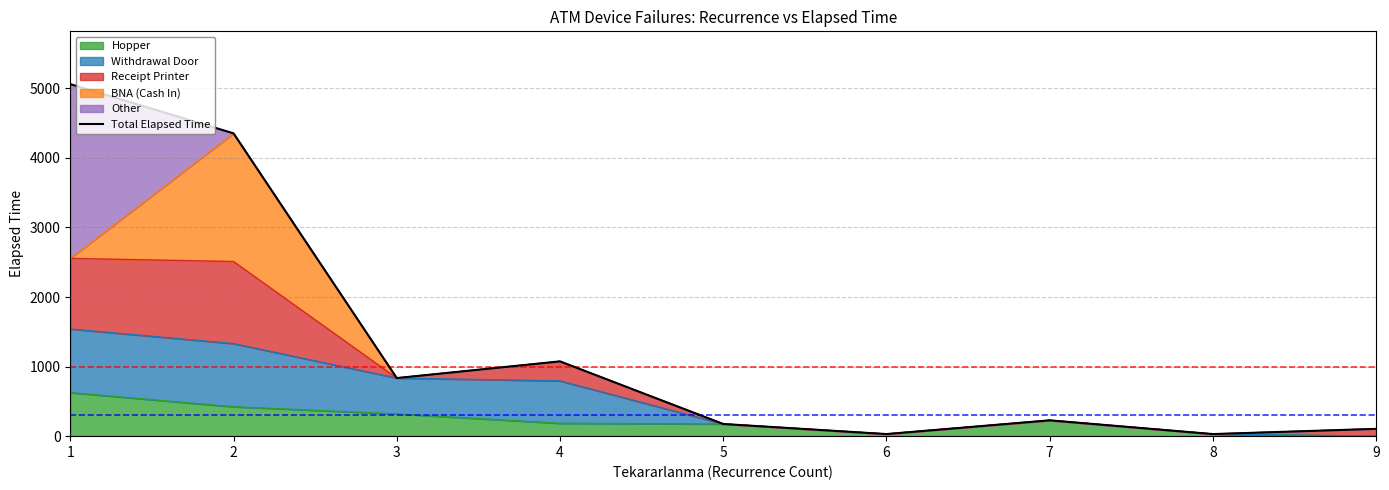

What is the difference between the second highest and second lowest values?

4323.3